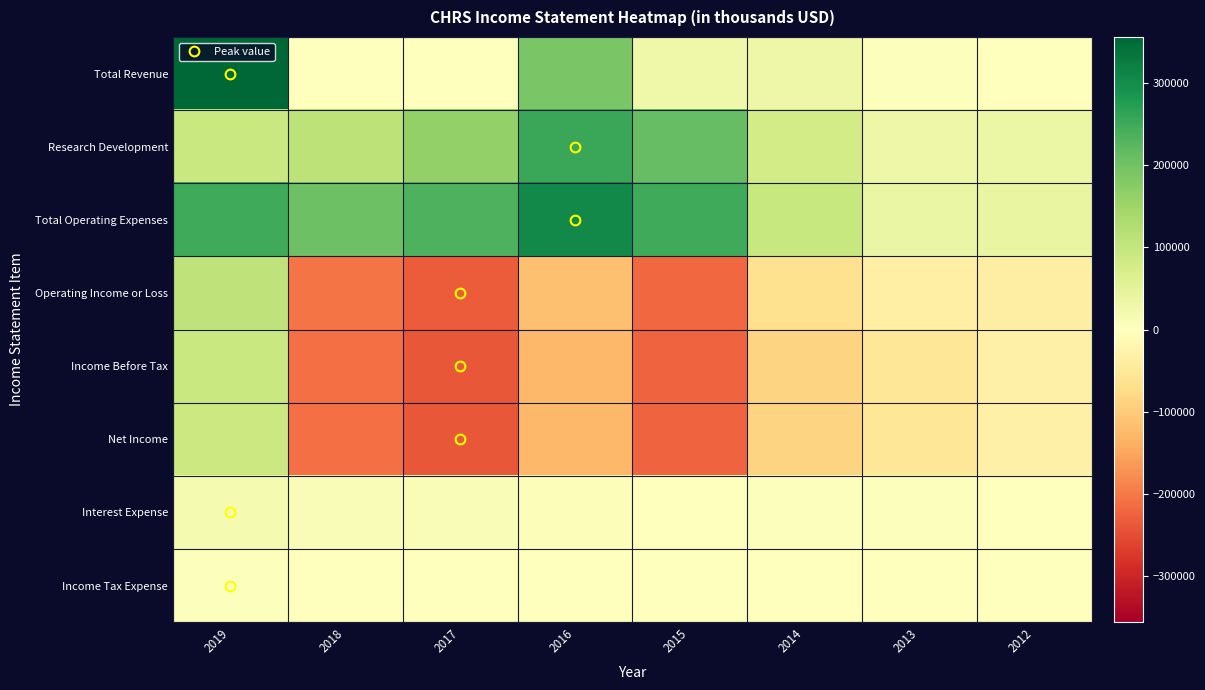

What is the spread (max minus min) of values at 2016?

433800